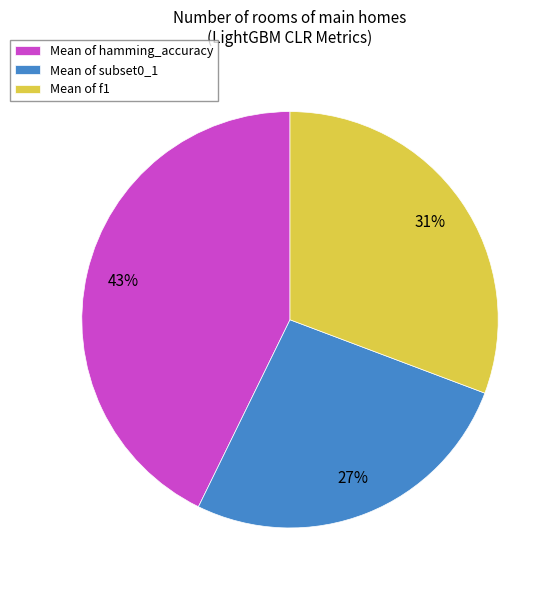

The Mean of subset0_1 slice represents 27% of the pie. True or false?

True